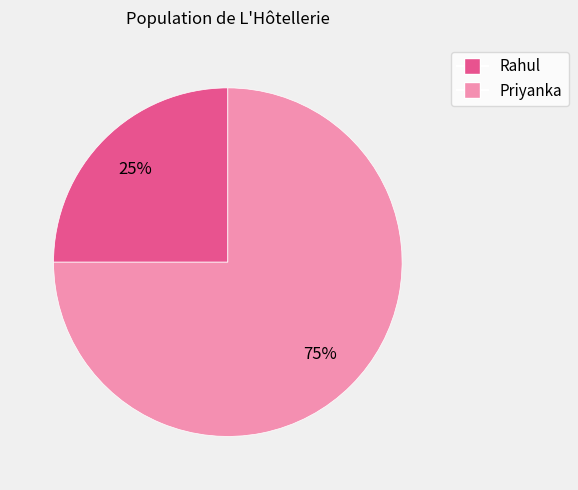

True or false: Rahul accounts for 25% of the total.

True